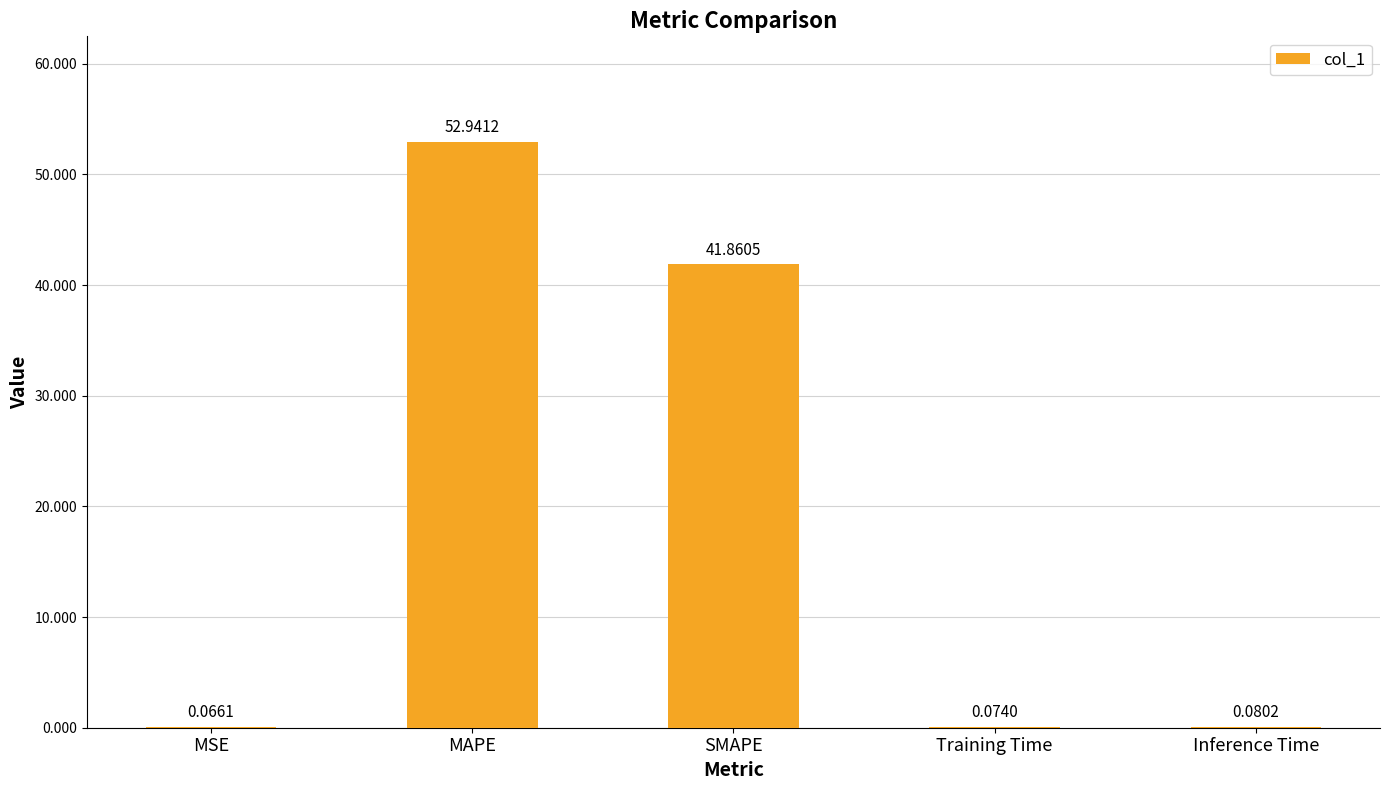

What is the sum of all values?

95.0